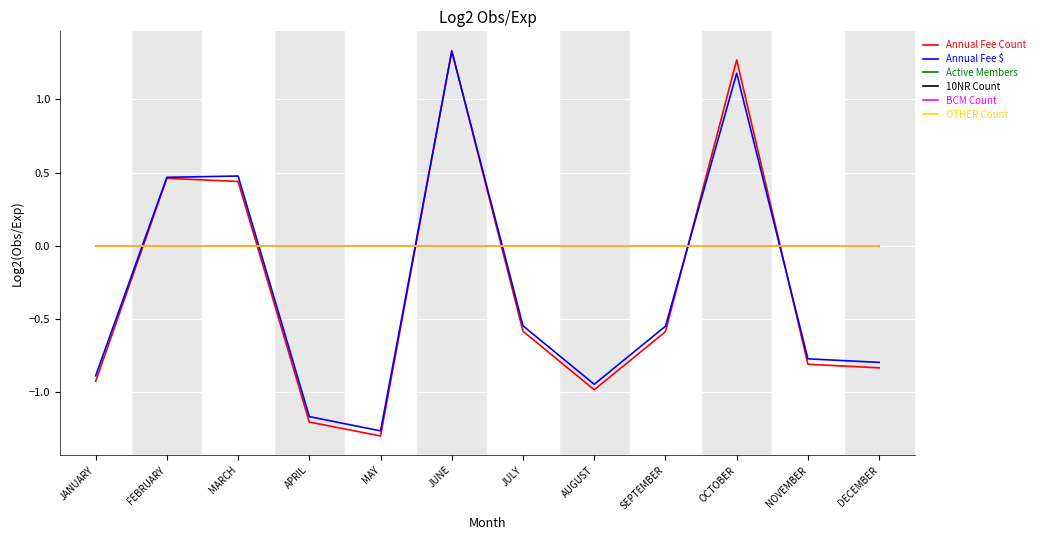

How many Annual Fee Count values are between 0 and 1?

2